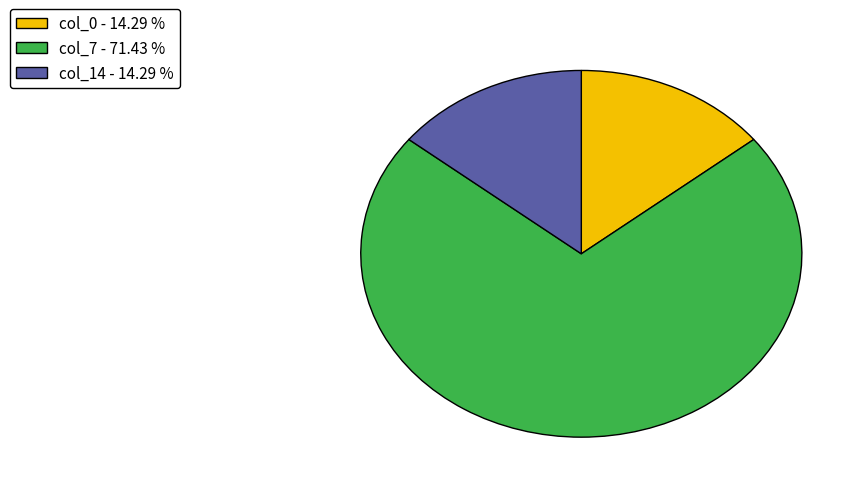

What is the ratio of the value at col_7 to the value at col_14?

5.0